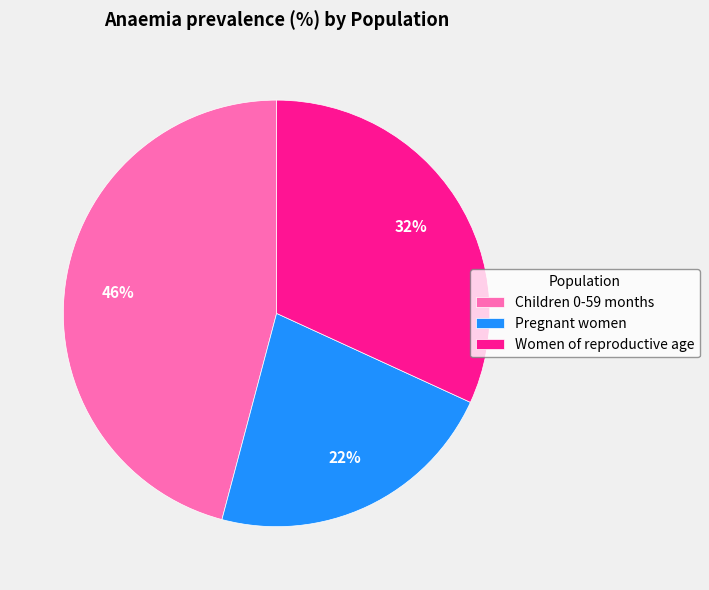

To the nearest percent, what percentage of the pie is Children 0-59 months?

46%